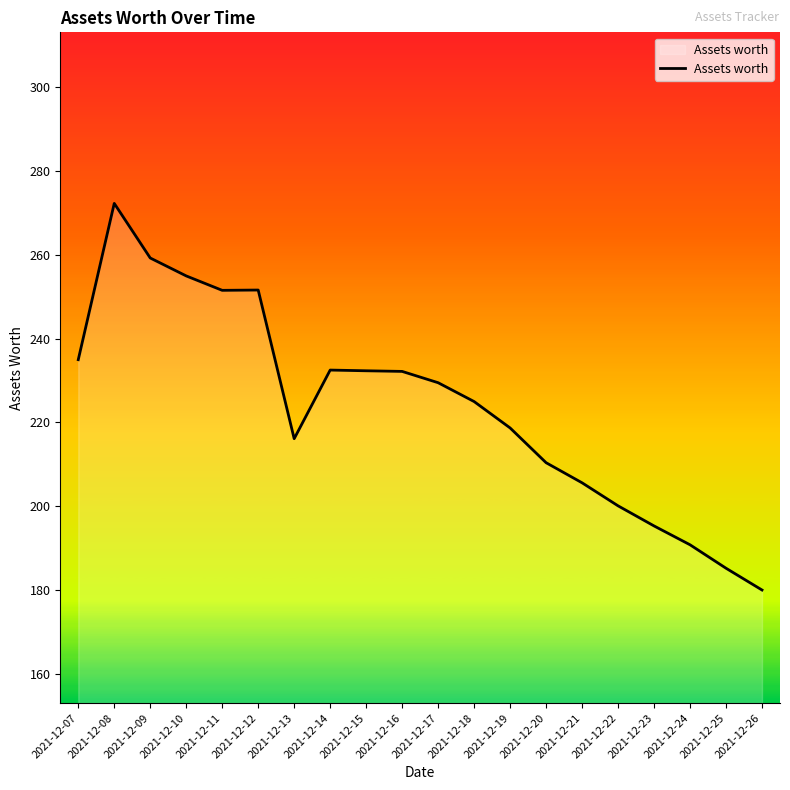

What is the minimum value shown in the chart?

180.0